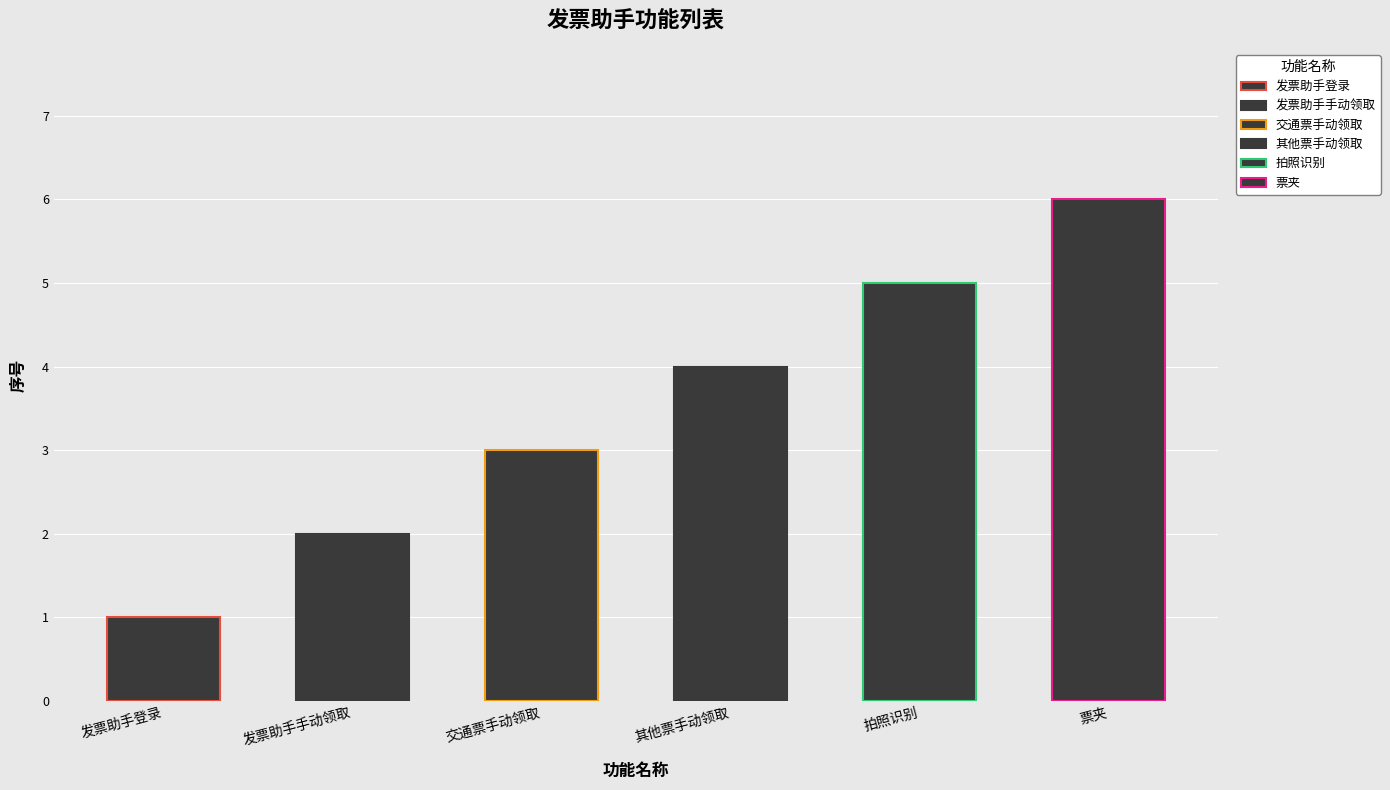

True or false: the data shows 1 at 发票助手登录.

True